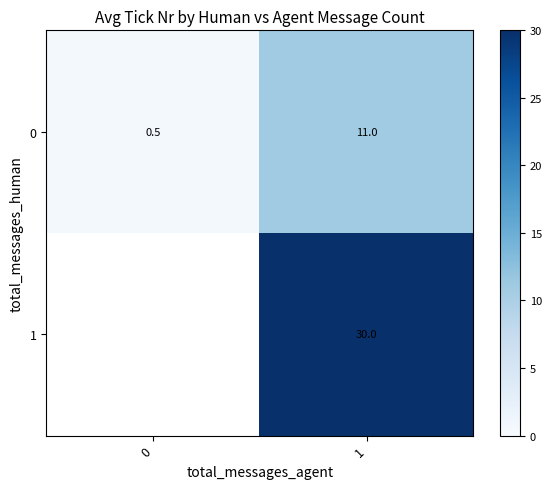

What is the difference between the highest and lowest values at 1?

19.0